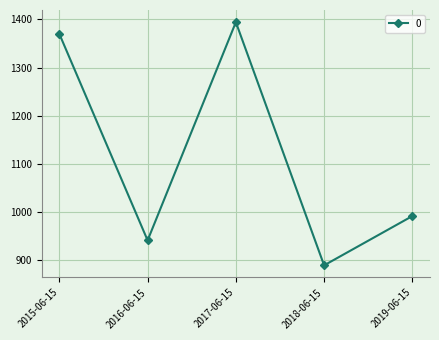

At which category does the data reach its first local valley?

2016-06-15